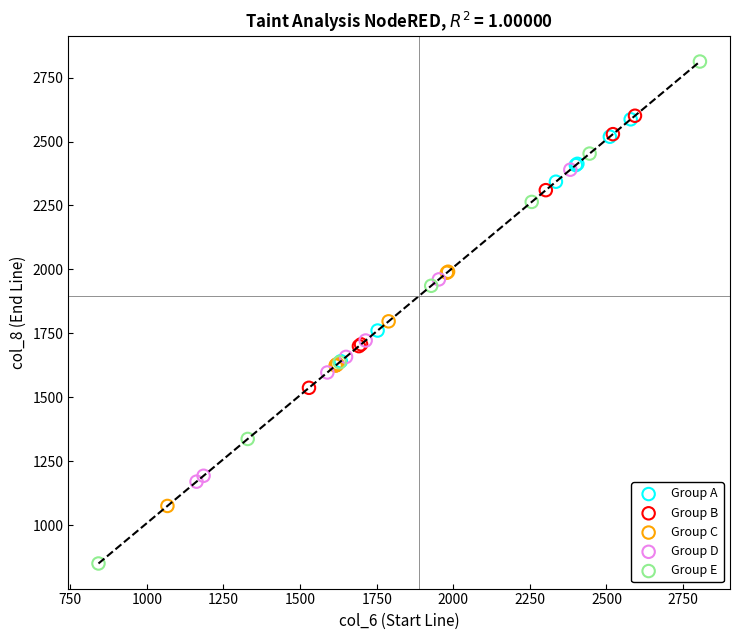

Which series reaches the maximum Y coordinate?

Group E